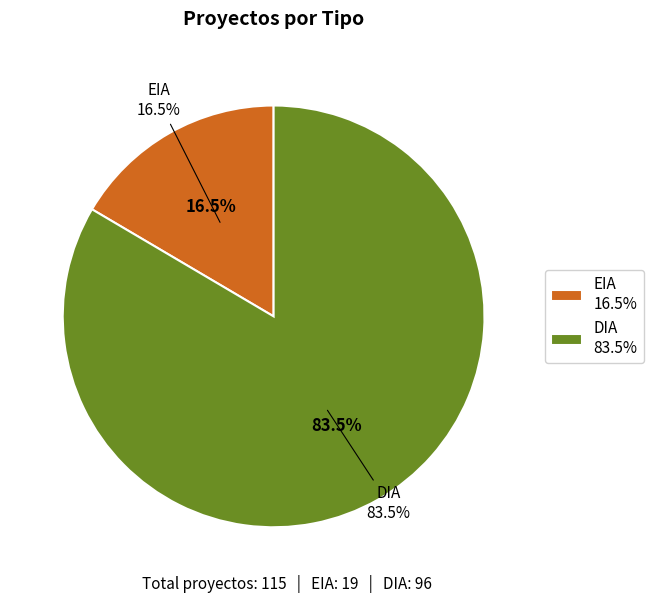

Is it true that DIA is 93% of the pie?

False